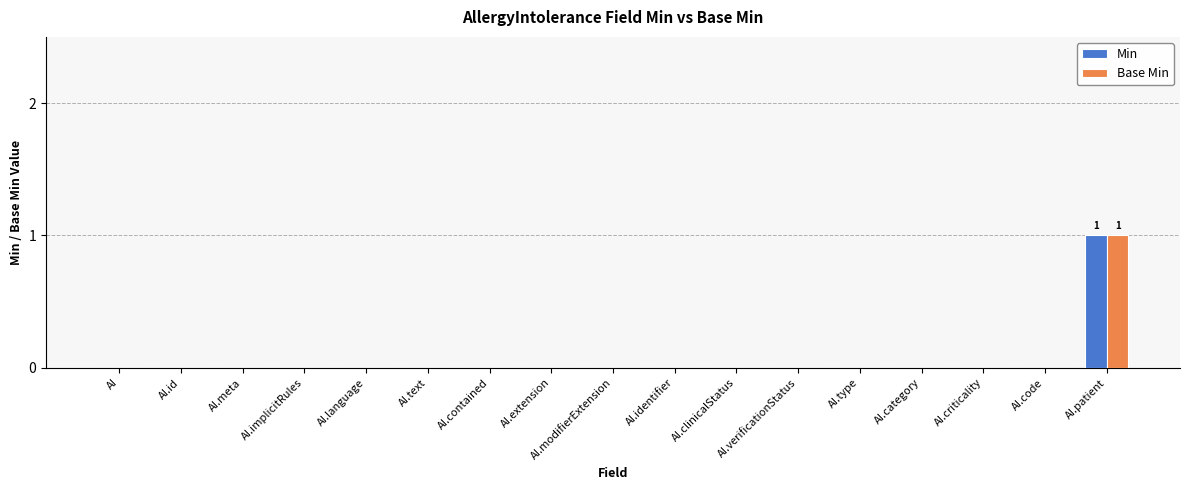

At which category does the chart reach its peak across all series?

AI.patient